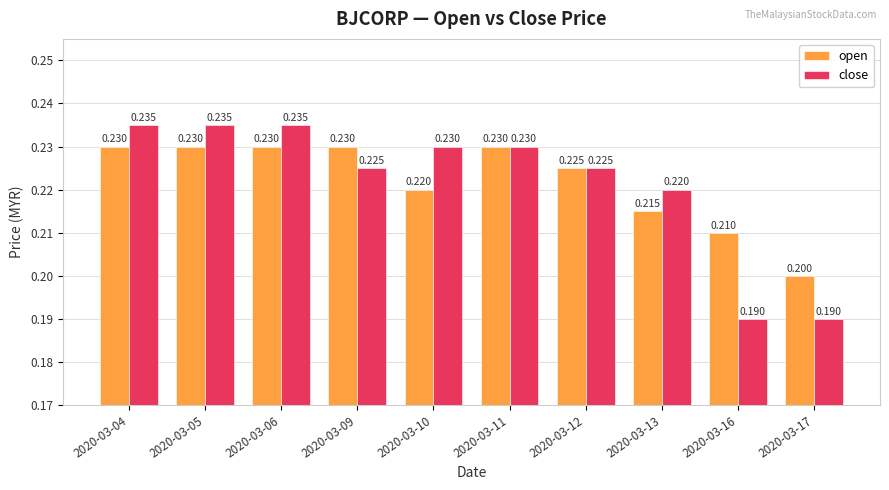

Is the value of close at 2020-03-13 greater than the value of open at 2020-03-13?

Yes